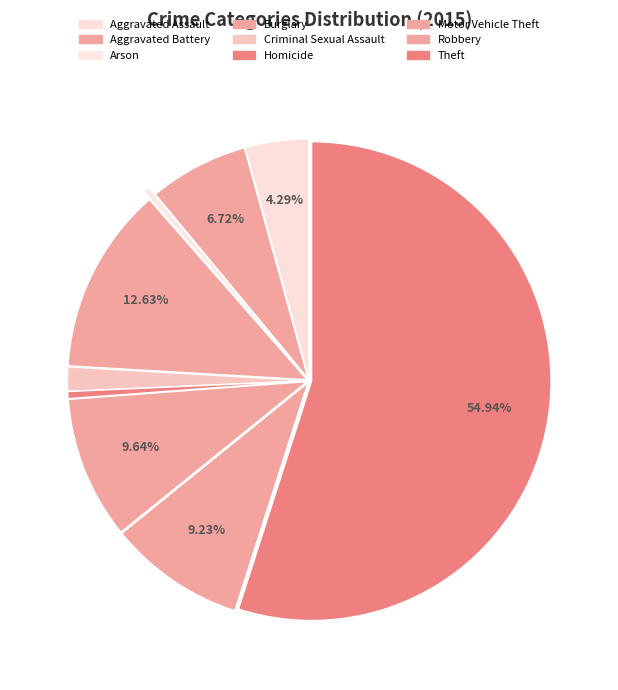

To the nearest percent, what is the difference between the Arson and Aggravated Assault slice percentages?

4%